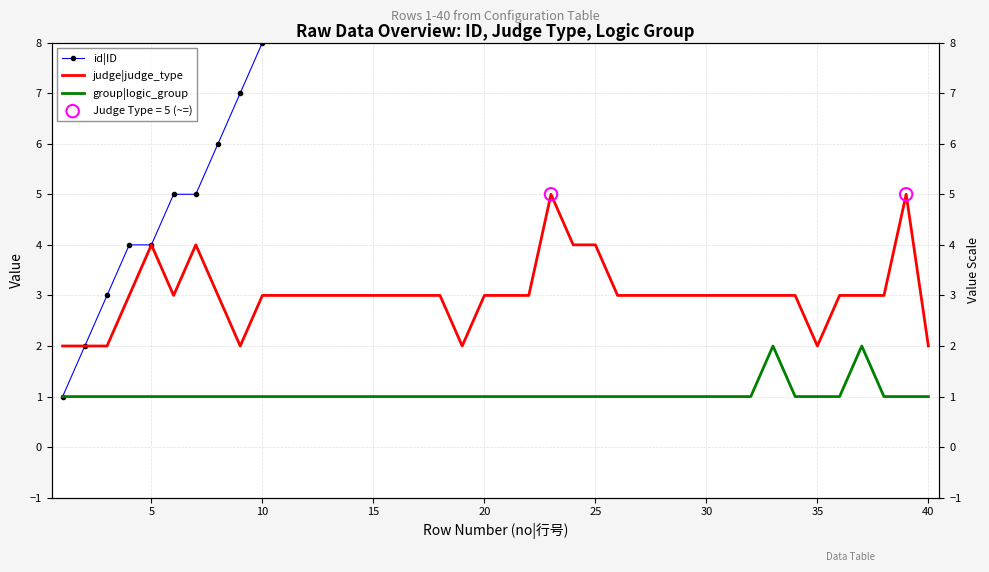

Which series has the largest total across all categories?

id|ID